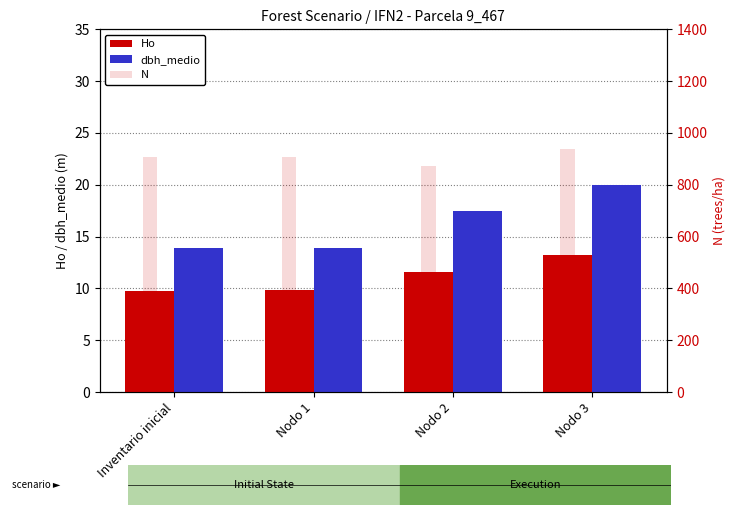

How many bars are there in total?

12